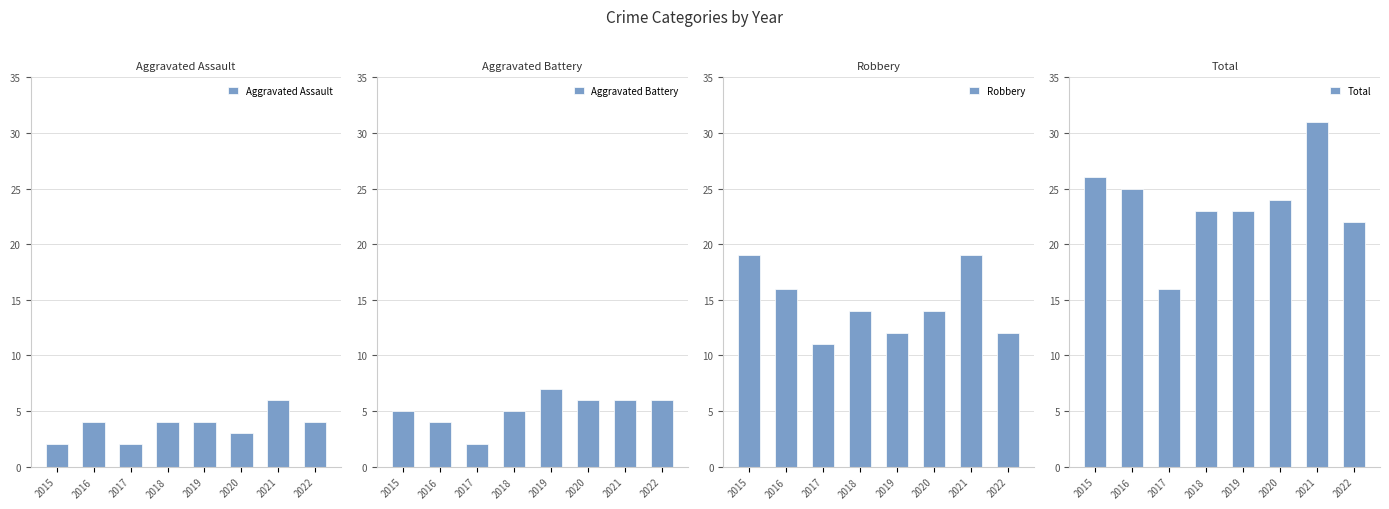

What is the total value across all series at 2020?

47